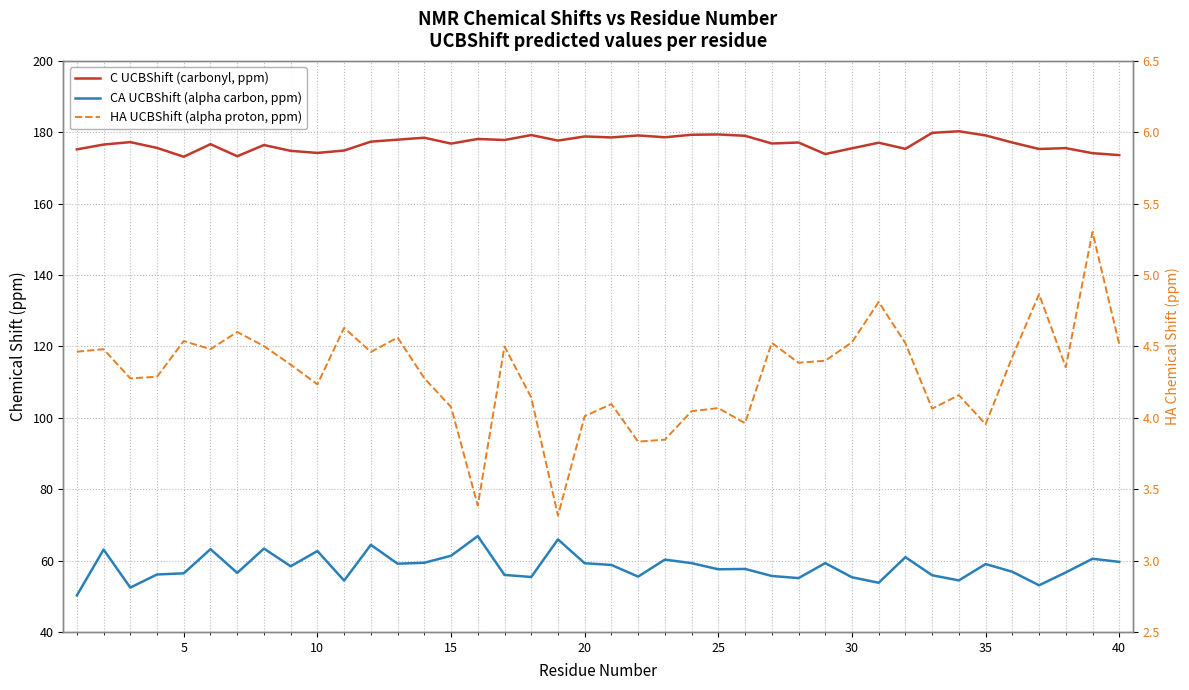

What is the difference between the maximum and minimum values in the CA UCBShift (alpha carbon, ppm) series?

16.6